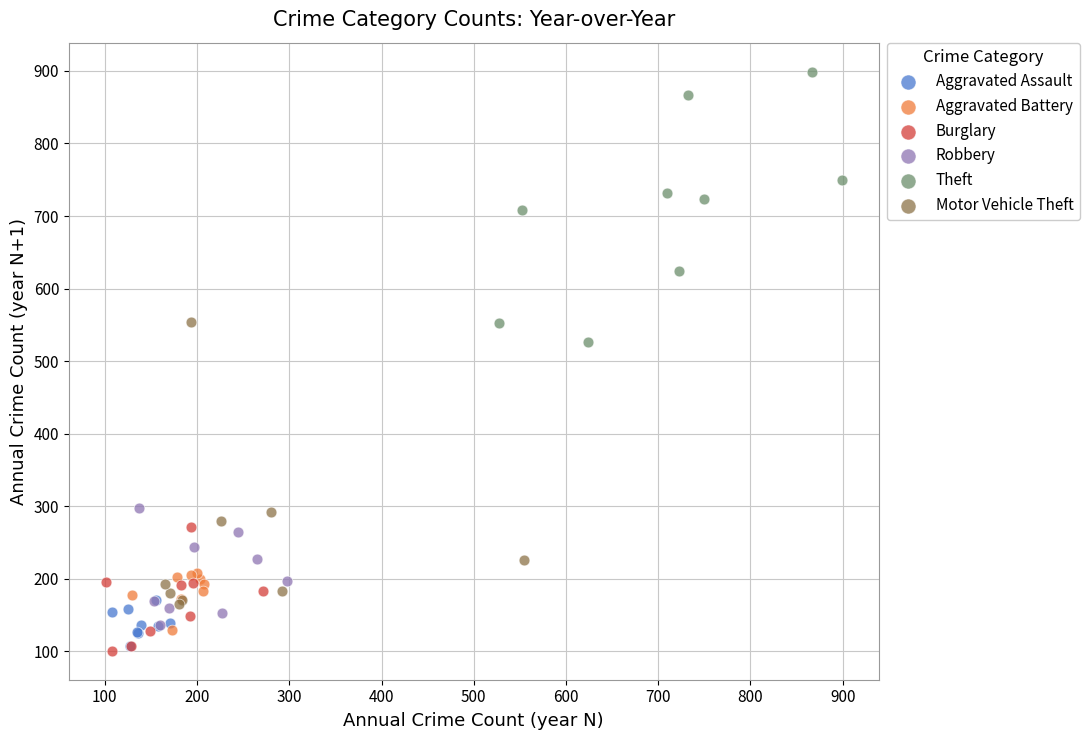

What are all the series names shown in the legend?

Aggravated Assault, Aggravated Battery, Burglary, Robbery, Theft, Motor Vehicle Theft